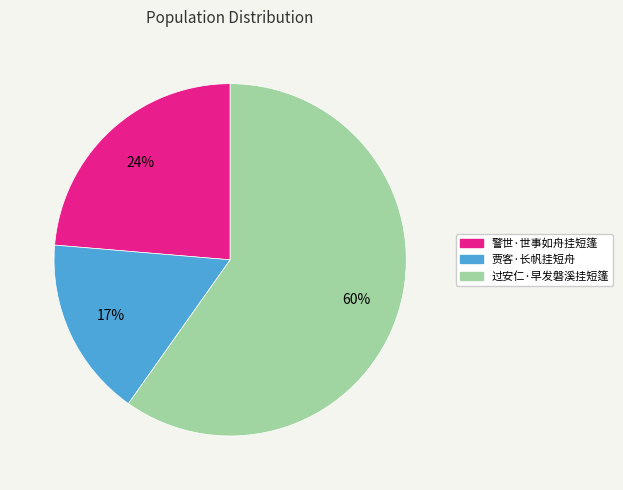

Do 贾客·长帆挂短舟 and 过安仁·早发磐溪挂短篷 together represent more than half of the pie?

Yes